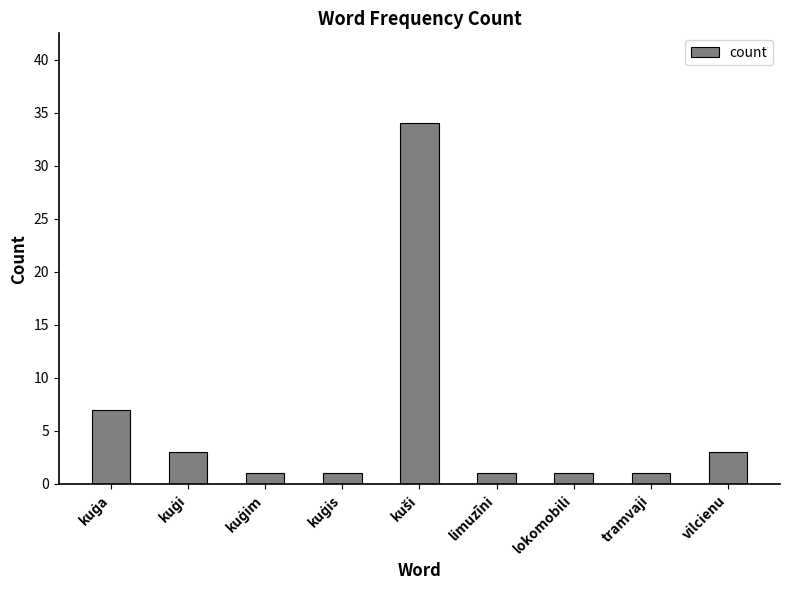

What value does the data have at vilcienu?

3